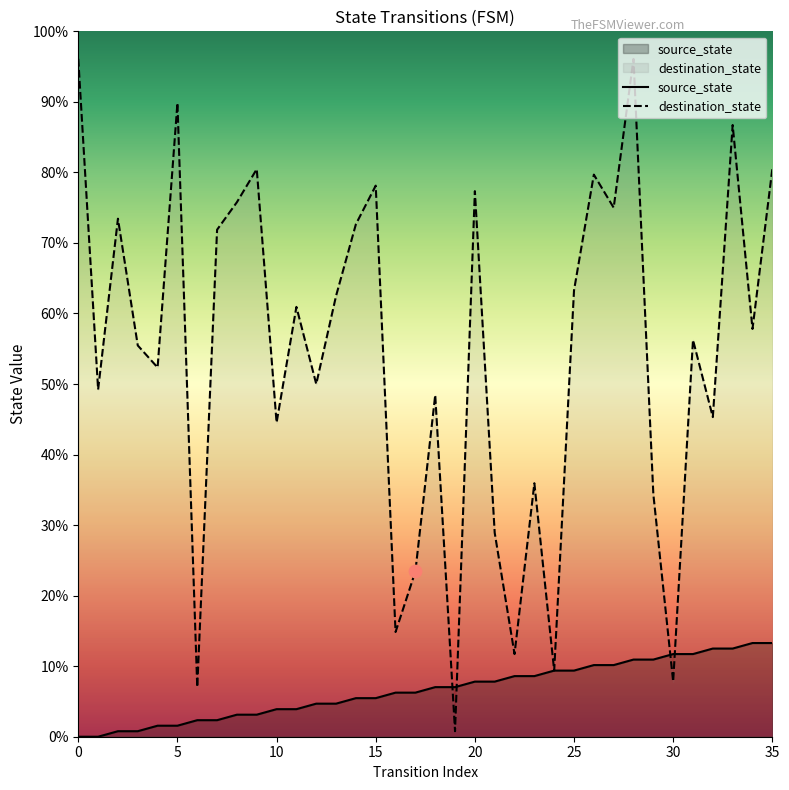

Which series has the largest Y range (max minus min)?

destination_state